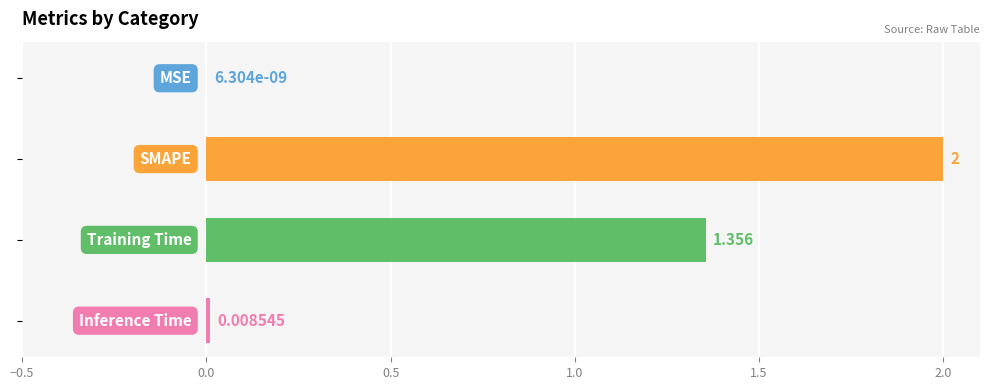

Count the number of data series in this chart.

1